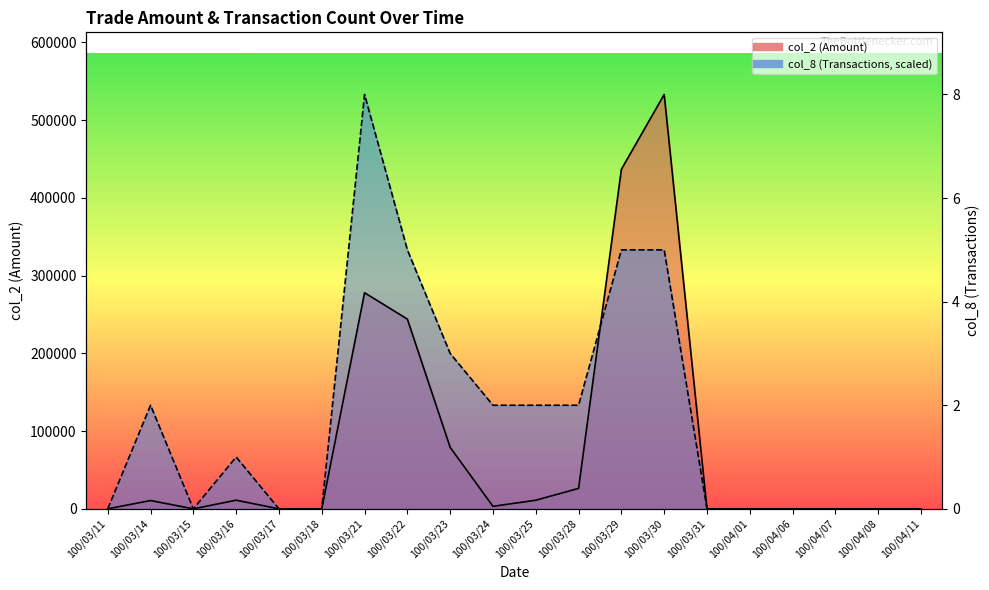

At 100/04/06, list the series in order from smallest to largest.

col_2, col_8